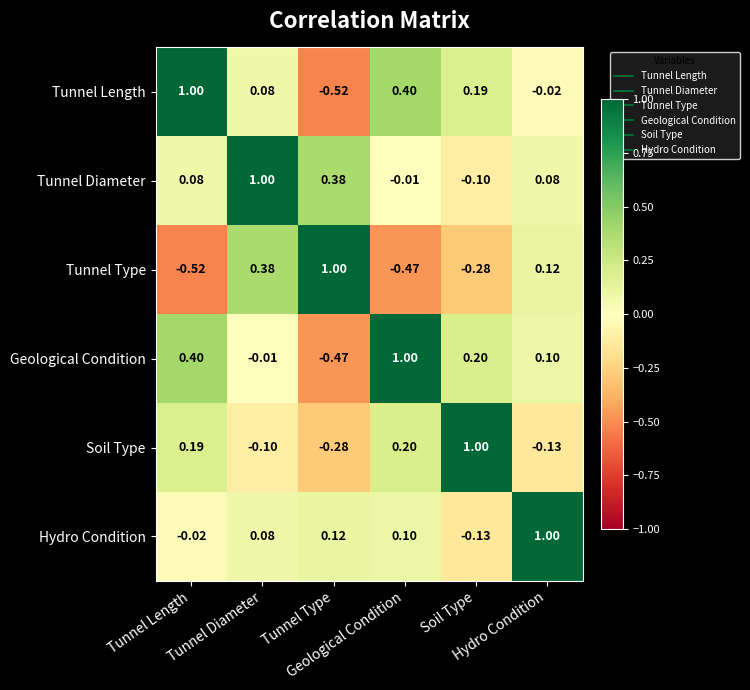

What is the difference between the highest and lowest values at Tunnel Diameter?

1.1